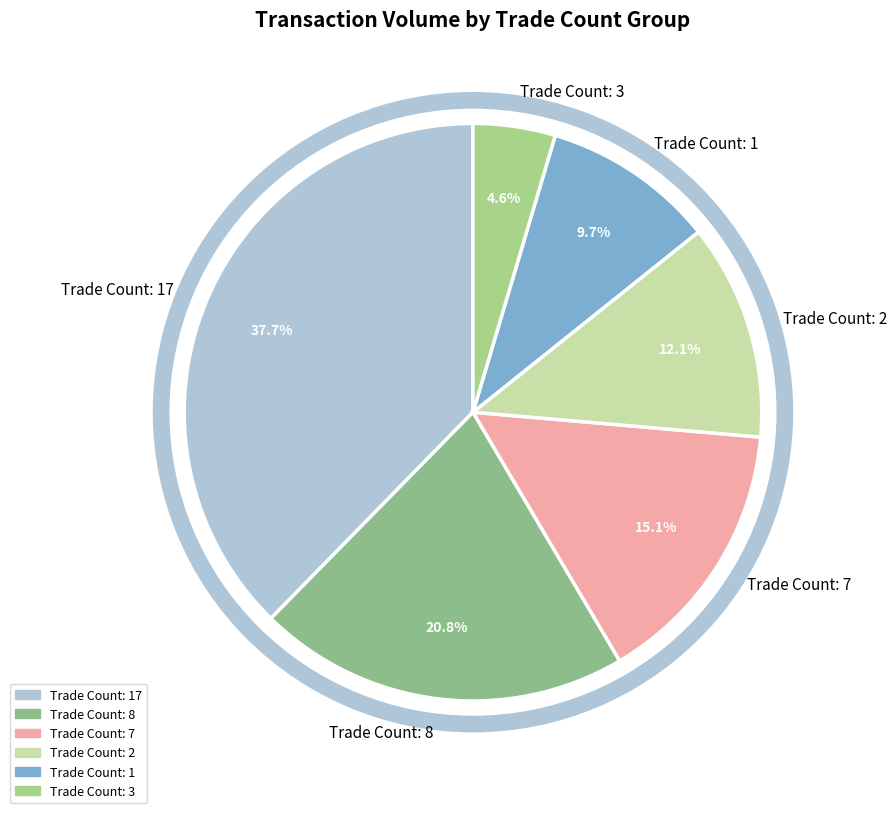

Which has a higher value, Trade Count: 1 or Trade Count: 7?

Trade Count: 7